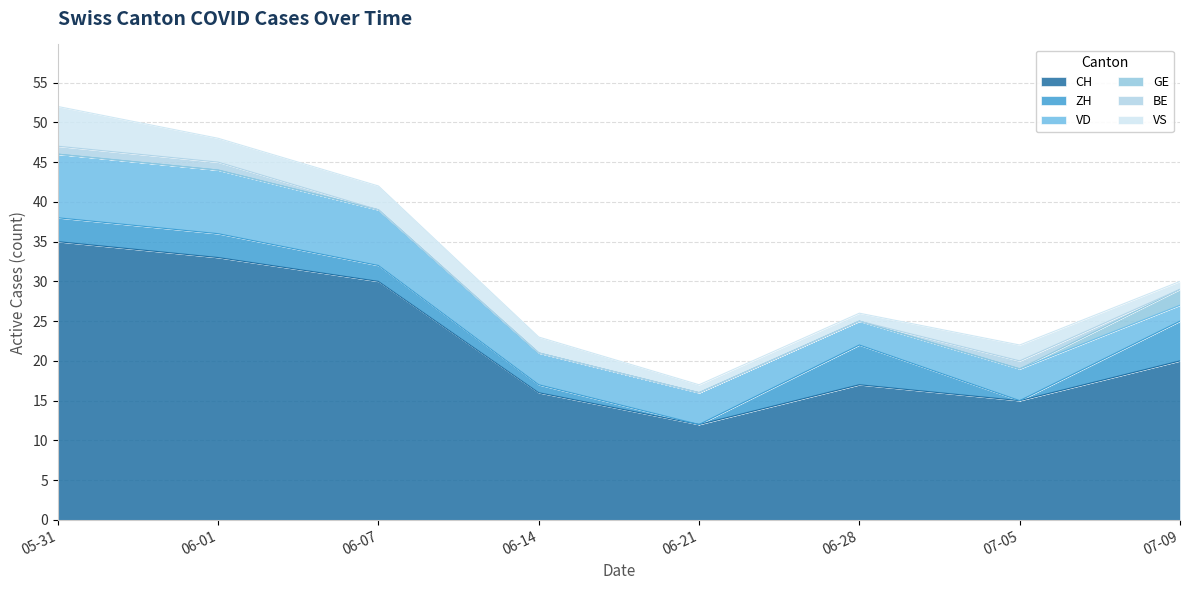

How many distinct data groups are displayed?

6